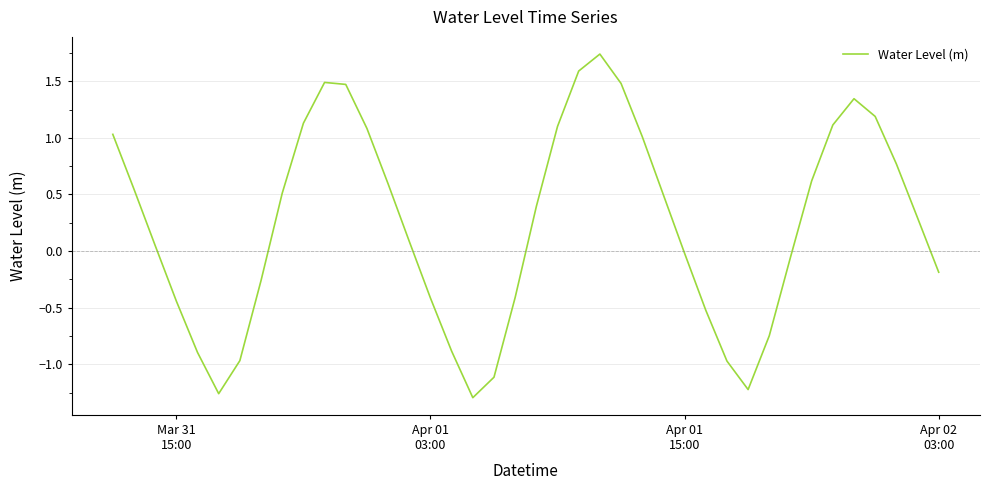

What is the difference between the maximum and minimum values?

3.0